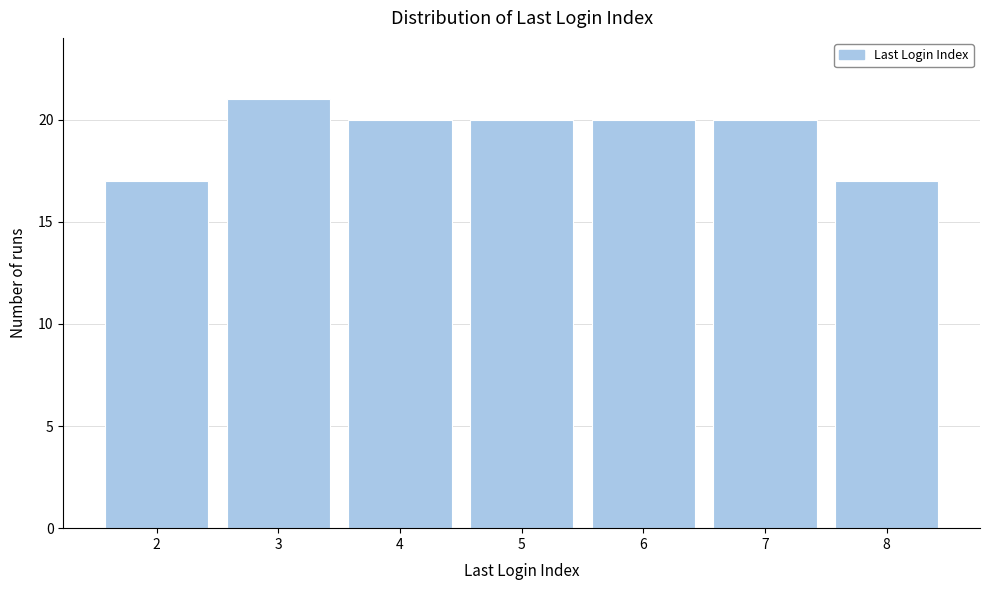

Reading left to right, transcribe all the data shown in this chart.

17	21	20	20	20	20	17